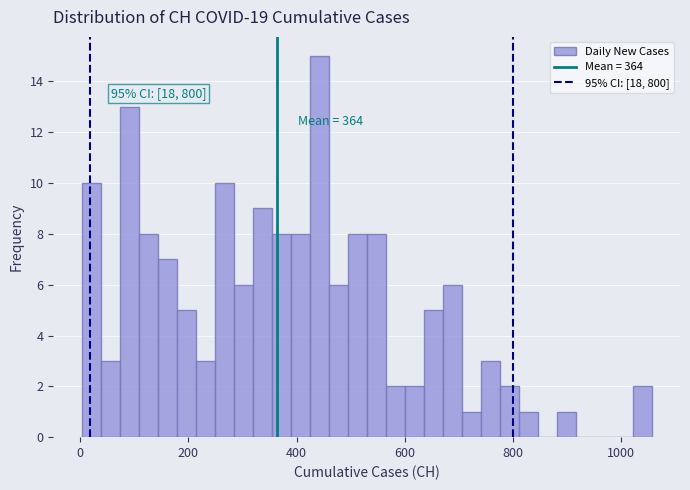

Read against the x-axis, roughly where is the centre of the tallest bar?

440